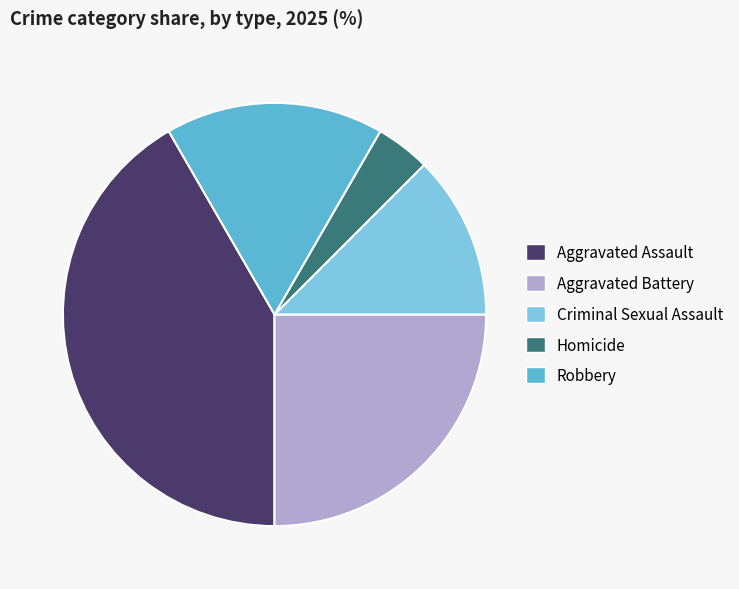

How many slices are in this pie chart?

5